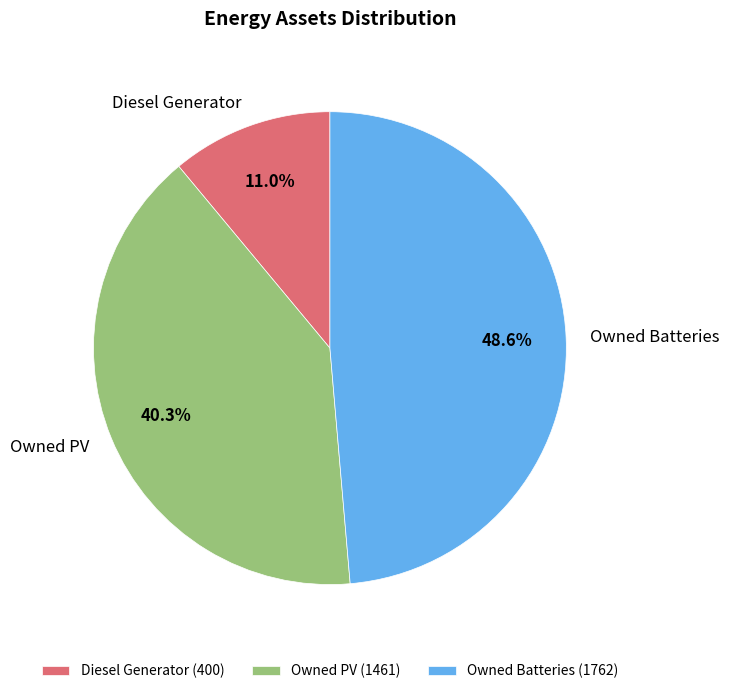

Is there any slice that represents more than half of the pie?

No